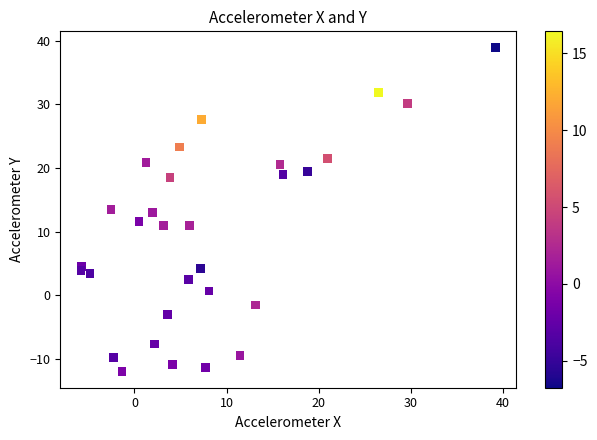

What is the range of X values (max minus min)?

45.0